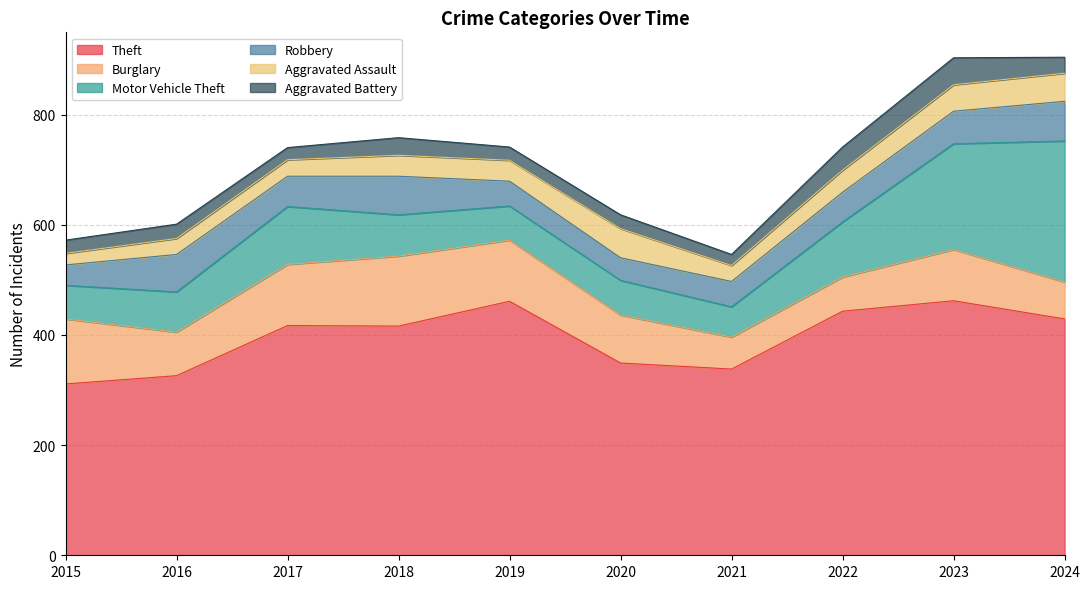

How many lines are shown in the chart?

6